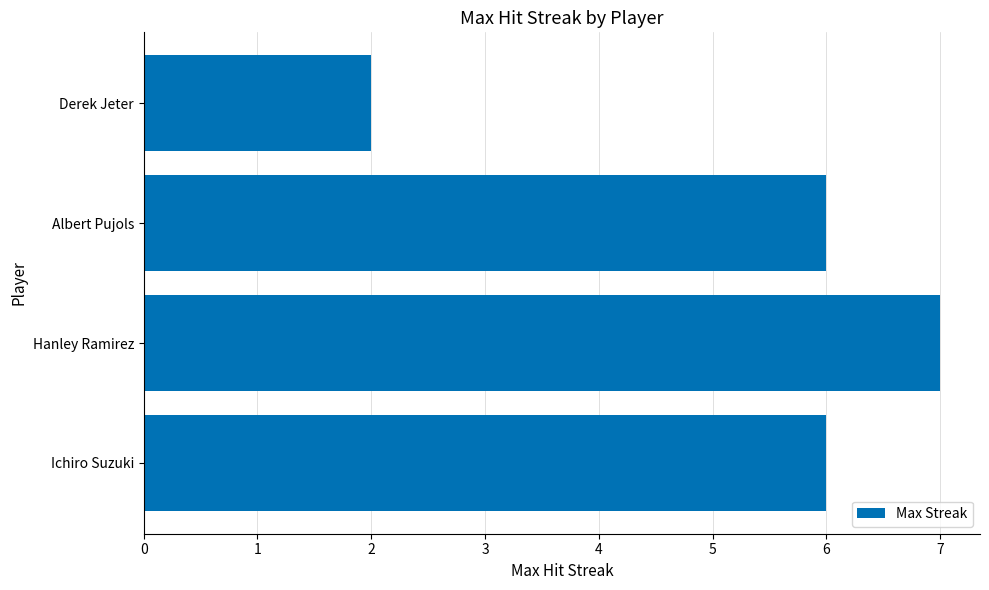

How many data points does each series have?

4